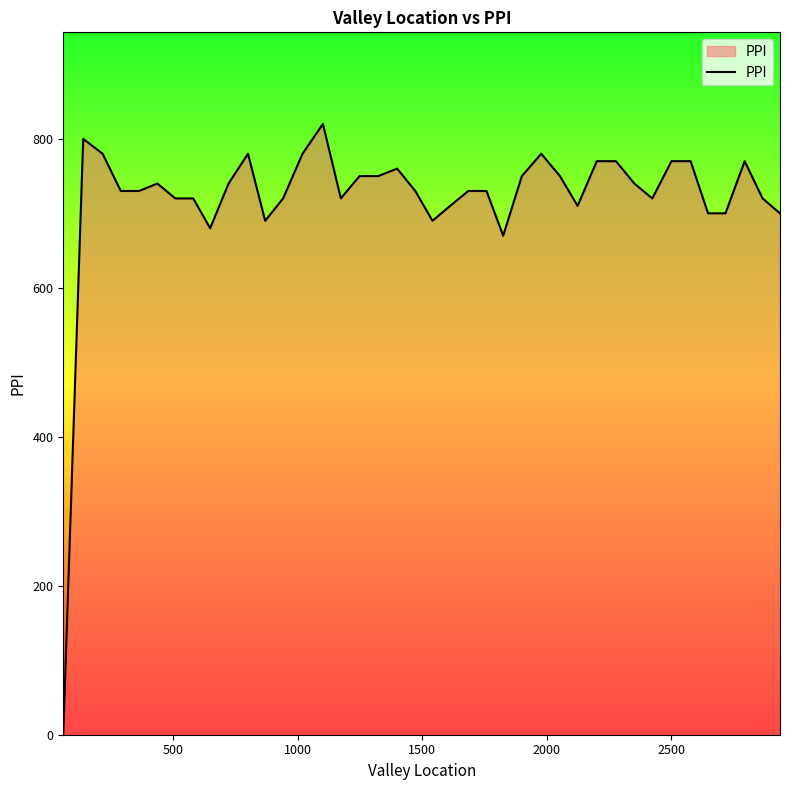

What is the difference between the maximum and minimum values?

820